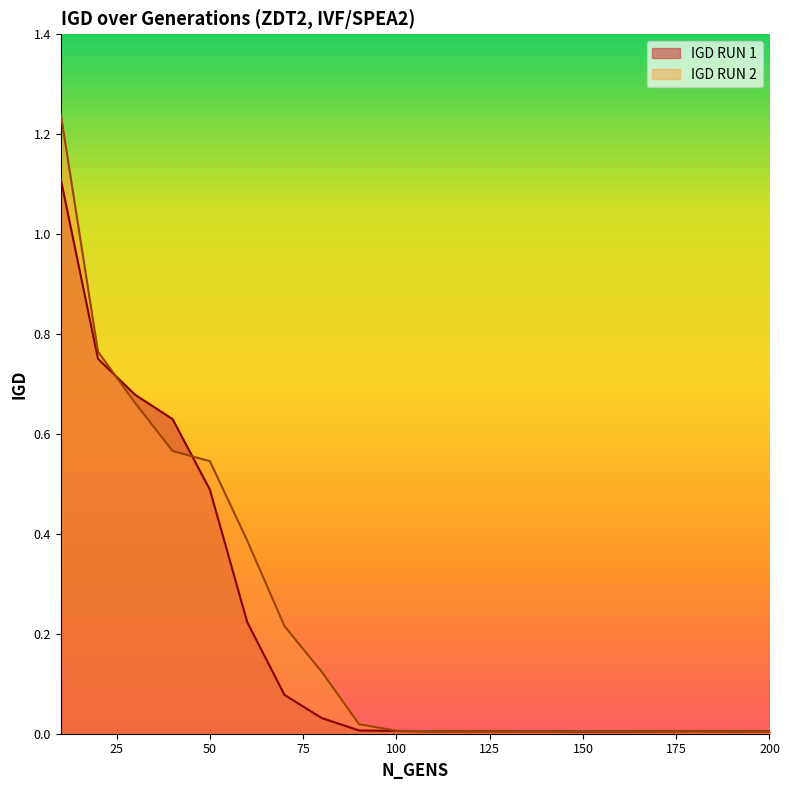

Does the chart display data point markers on the line(s)?

No